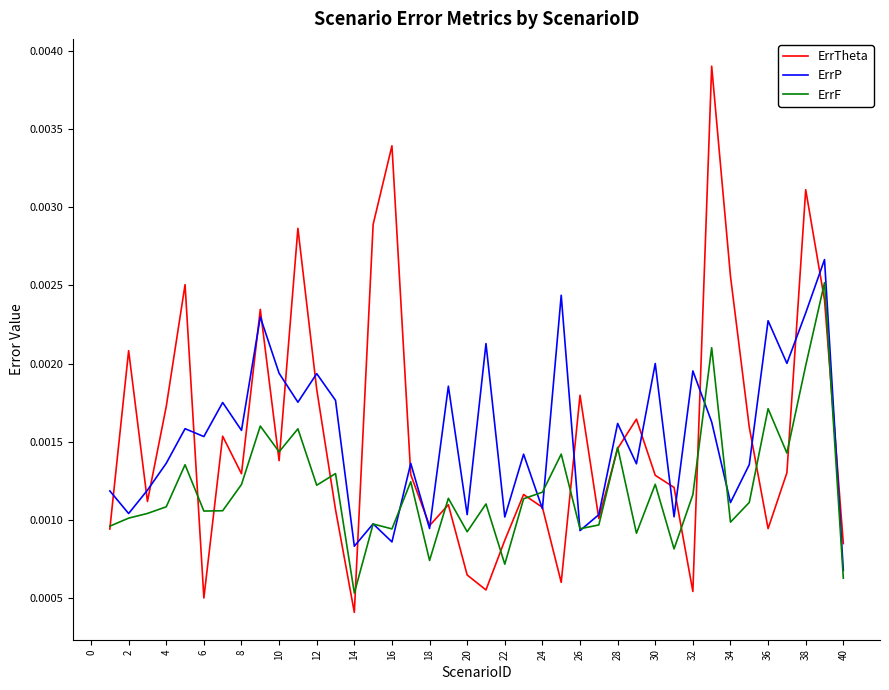

Which series has the widest spread of values?

ErrTheta